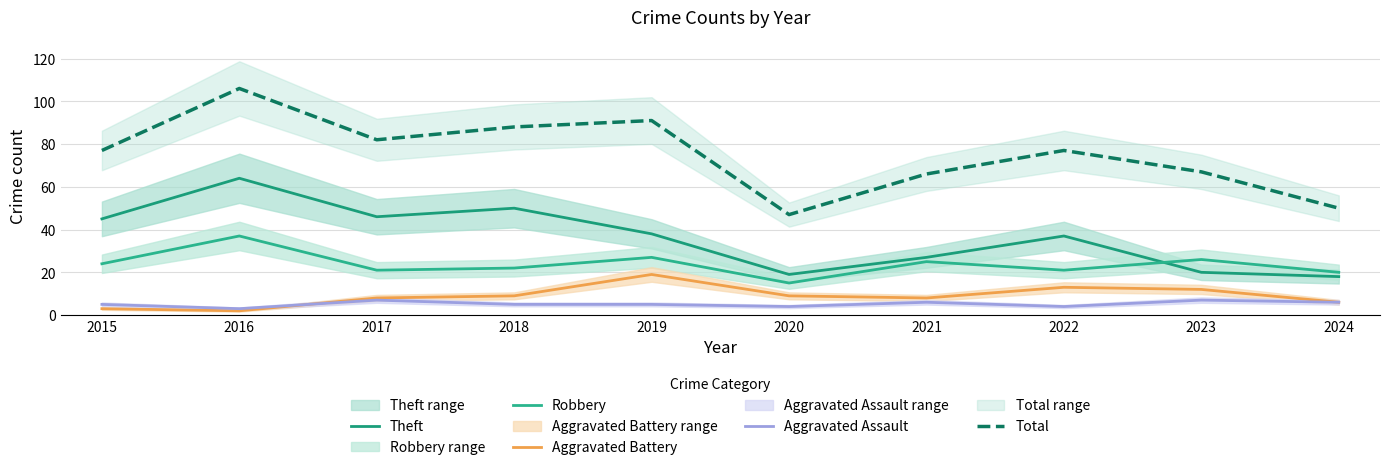

How many interior local peaks does the Aggravated Assault series have?

3